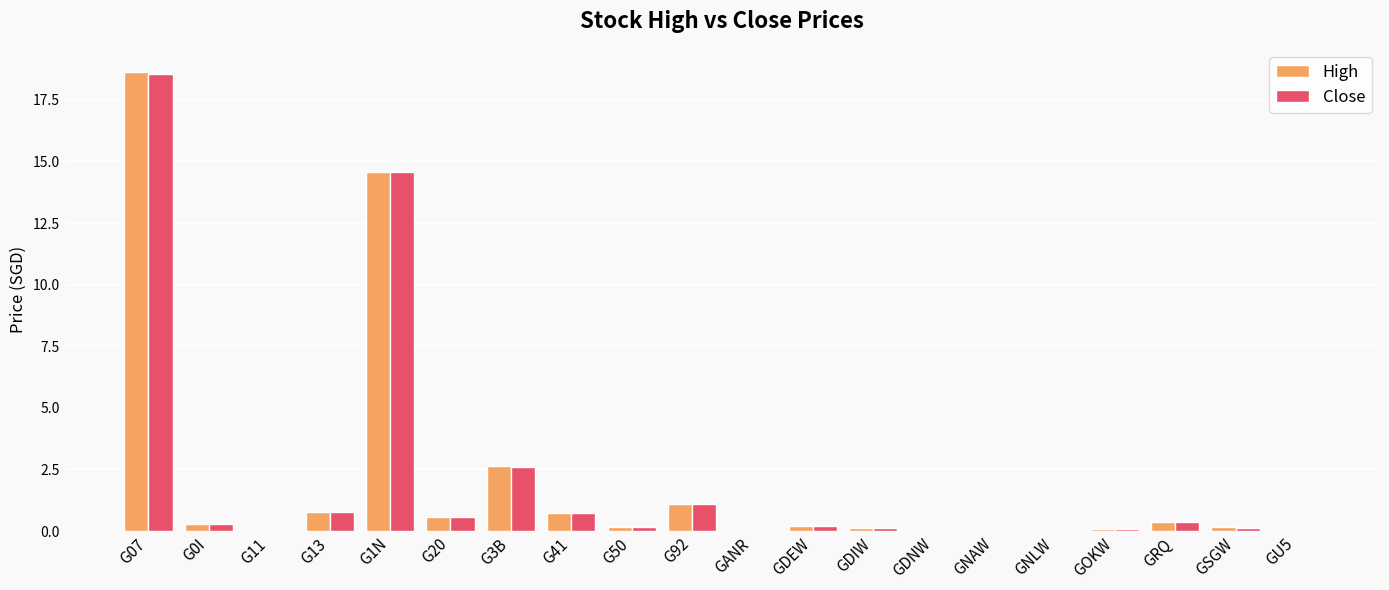

Which series has the widest spread of values?

High